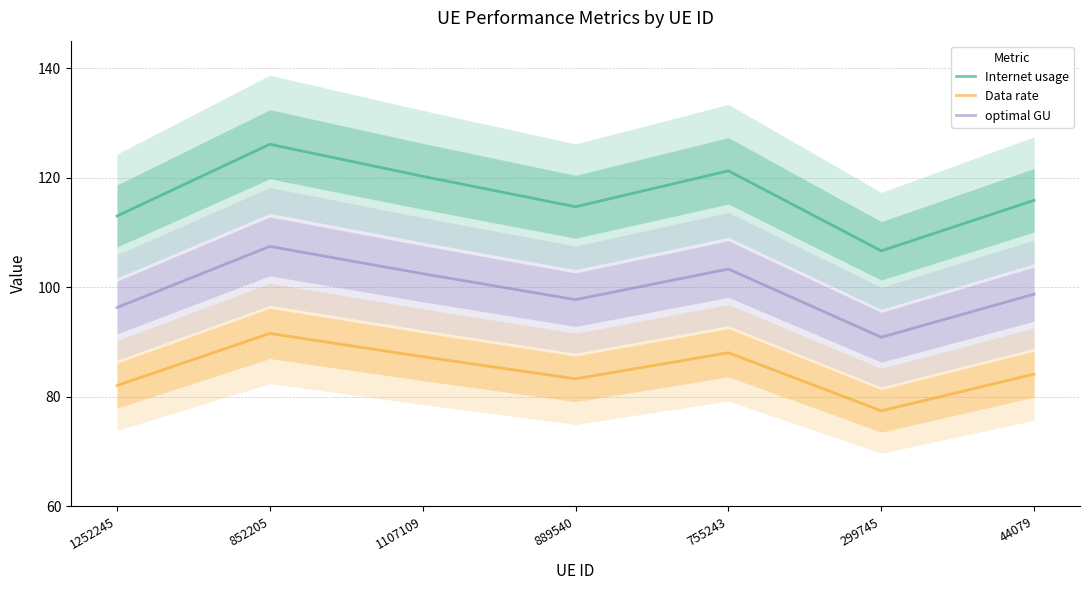

True or false: Data rate has a value of 91.6 at 852205.

True